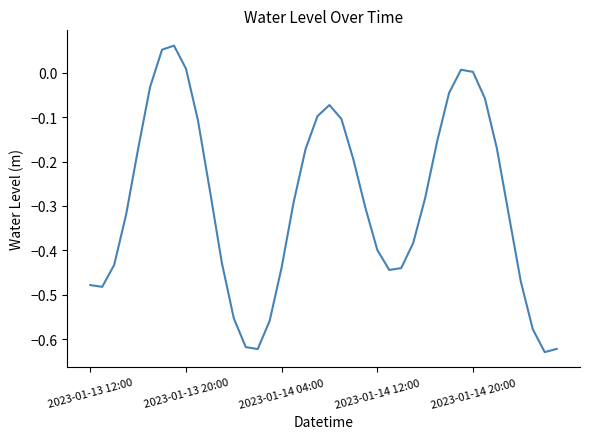

What is the difference between the maximum and minimum values?

0.7